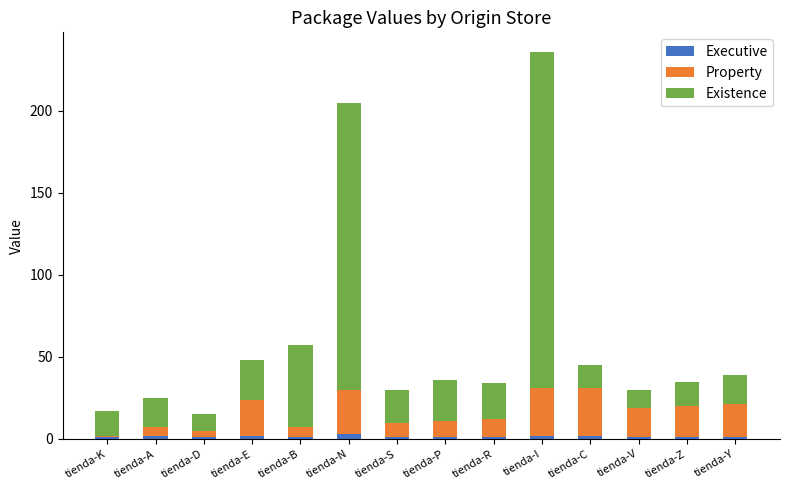

At which category is the sum across all series the highest?

tienda-I